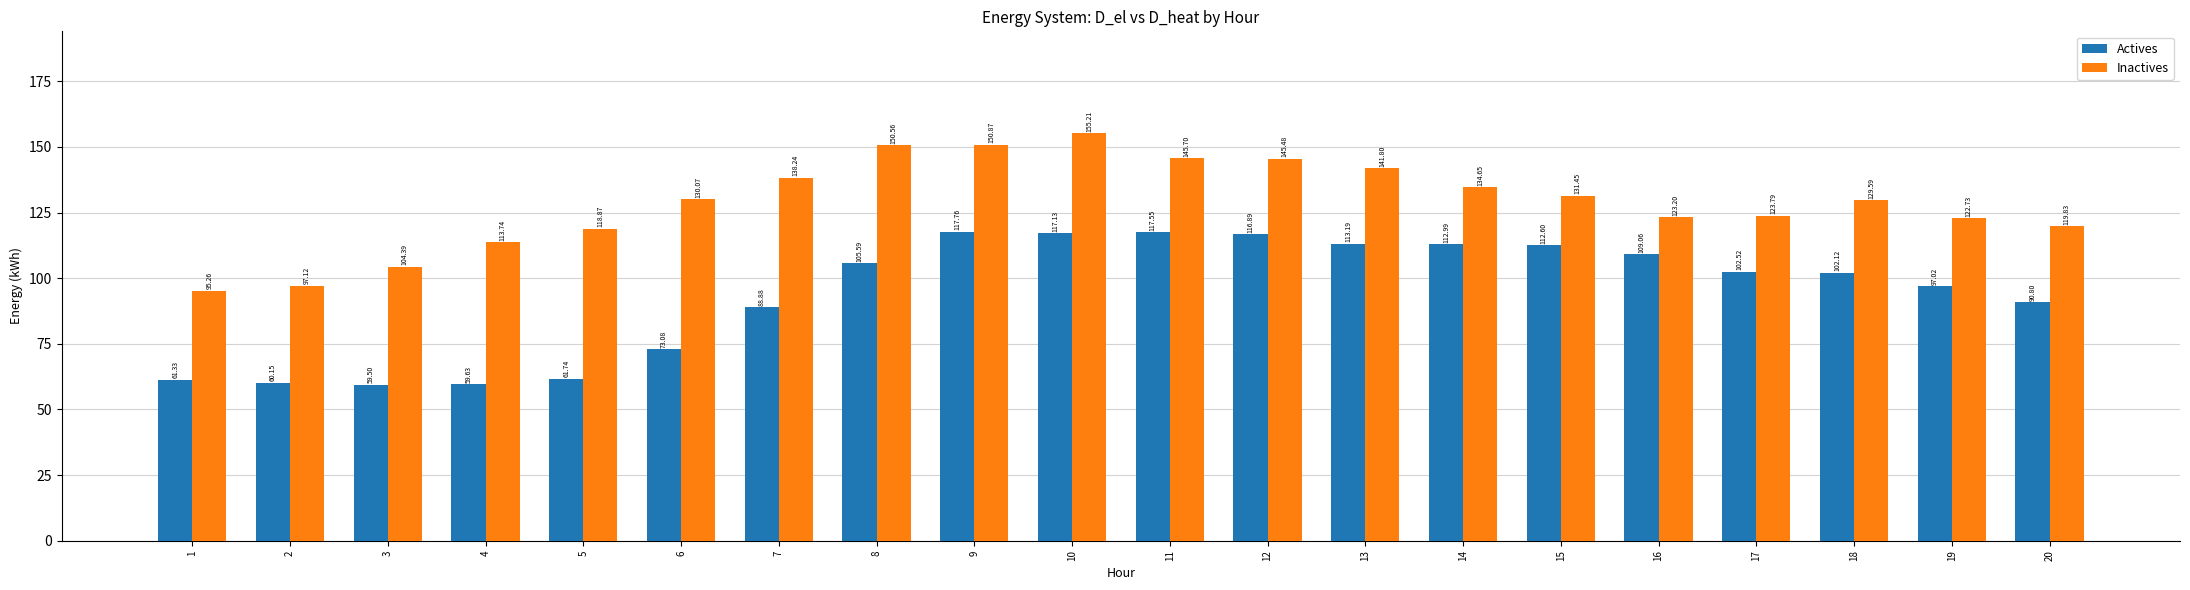

What is the lowest value of the Actives series?

59.5